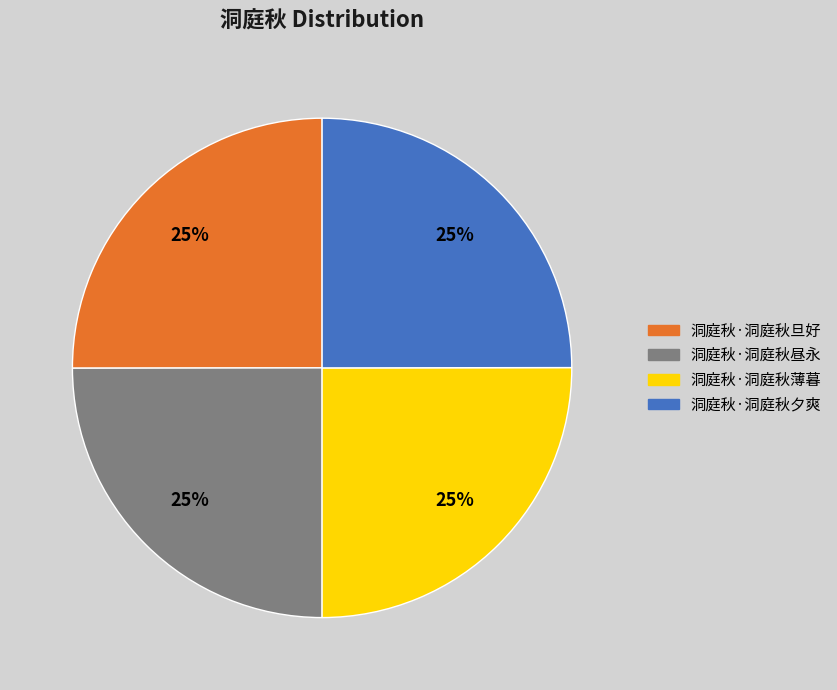

Approximately how many times larger is the value at 洞庭秋·洞庭秋夕爽 compared to 洞庭秋·洞庭秋旦好?

1.0